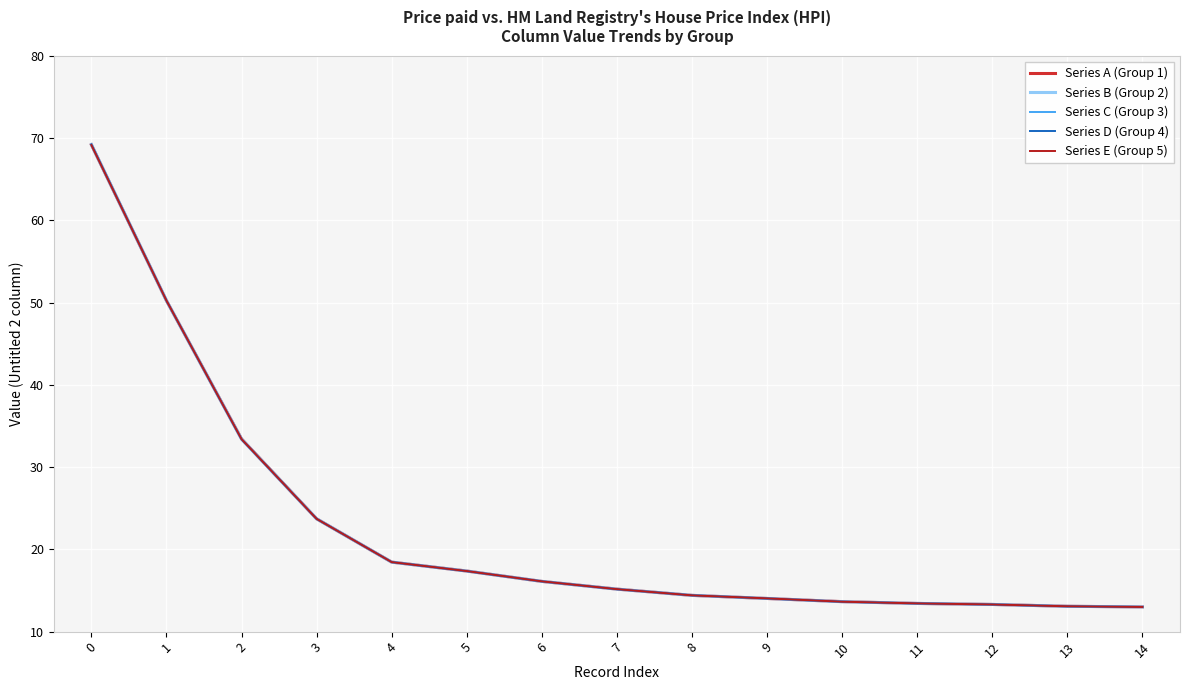

Is the value of Series A (Group 1) at 14 greater than the value of Series E (Group 5) at 14?

Yes